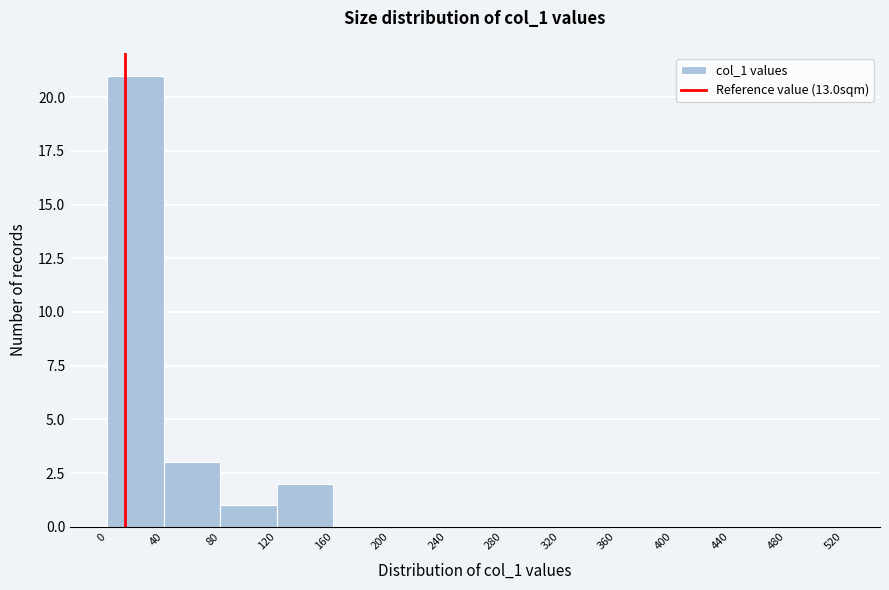

Over which range of the x-axis is the bar tallest?

0 to 40